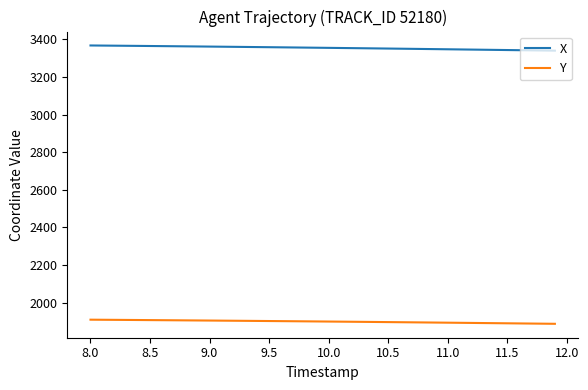

List the series in order of their overall mean, lowest first.

Y, X